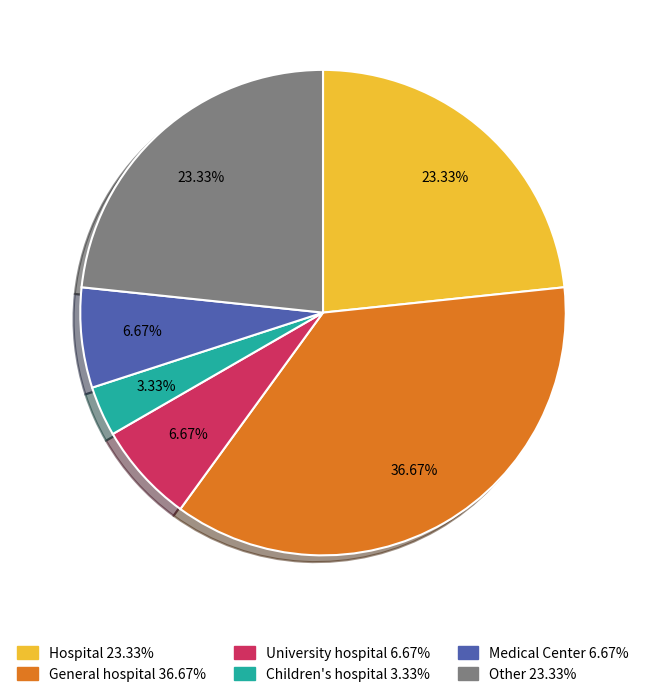

Do University hospital and General hospital together represent more than half of the pie?

No